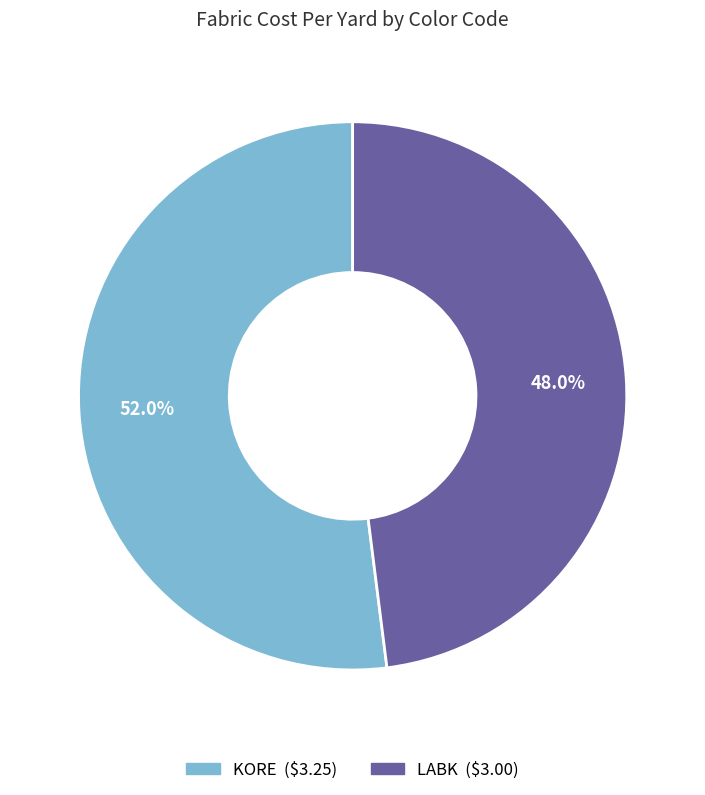

To the nearest percent, what is the combined percentage of LABK and KORE?

100%